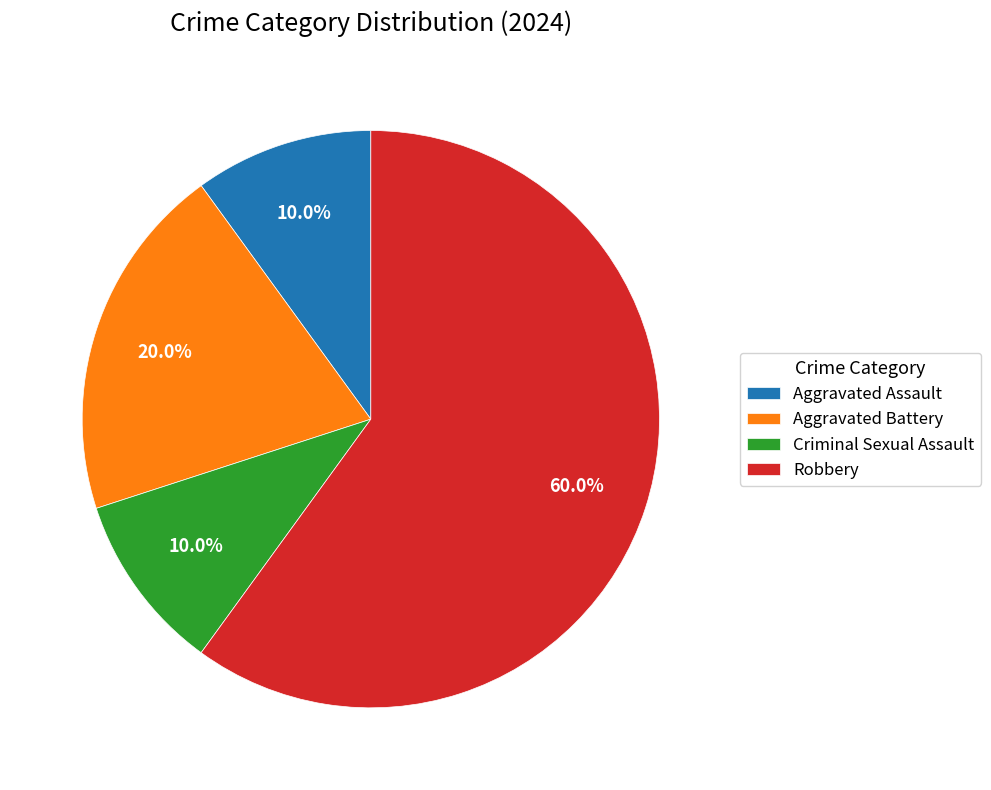

Which has a higher value, Aggravated Battery or Robbery?

Robbery